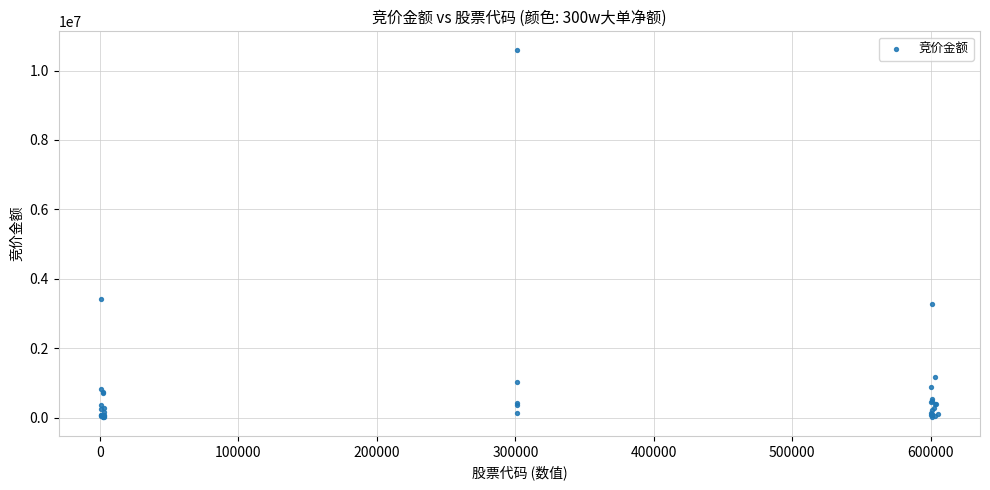

What Y value in the scatter plot is closest to 5303404?

3408625